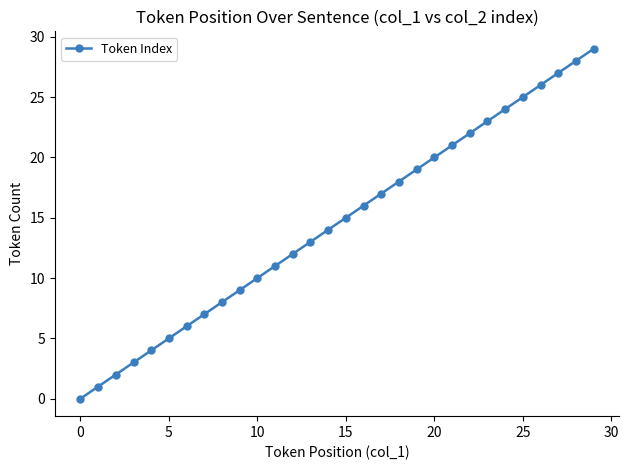

What is the maximum value shown in the chart?

29